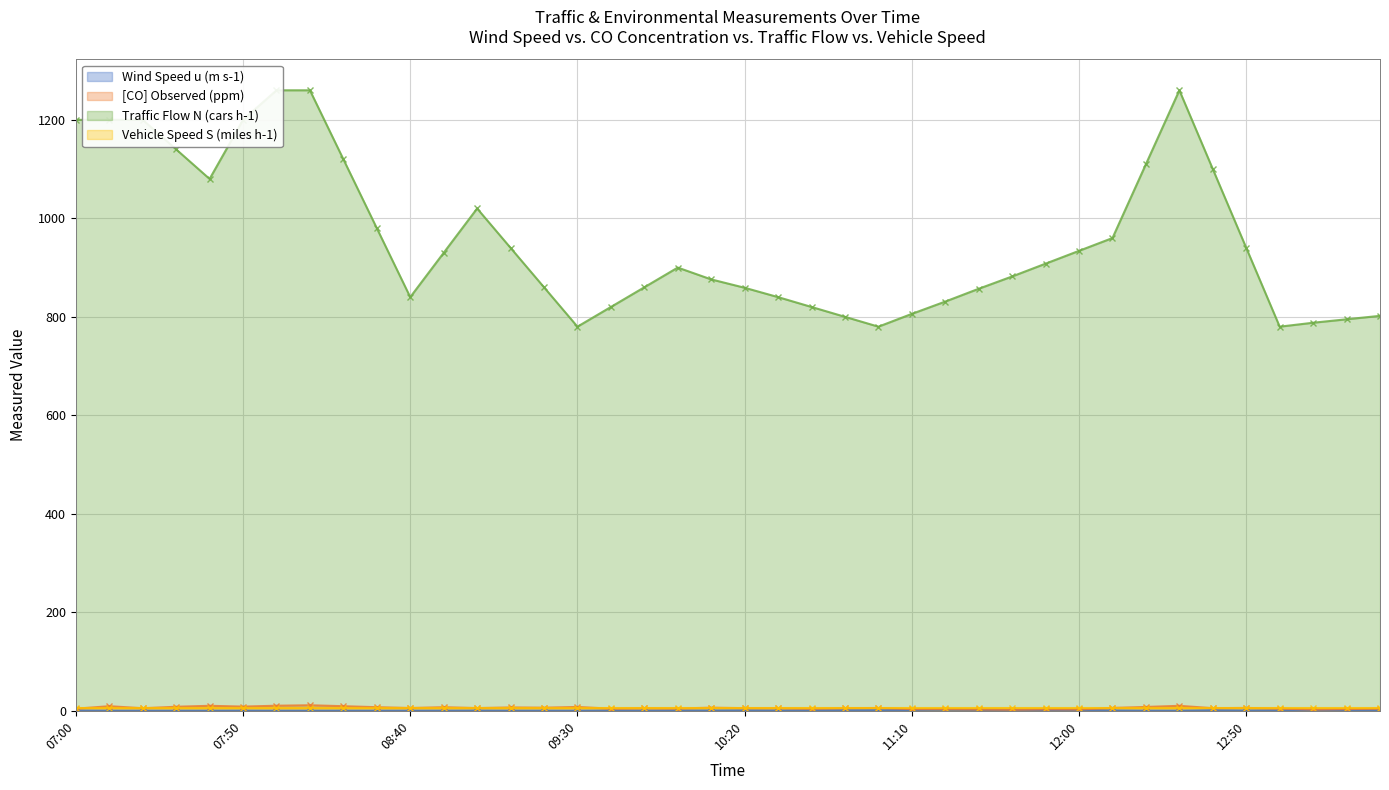

At which label is [CO] Observed (ppm) closest to 6?

12:10